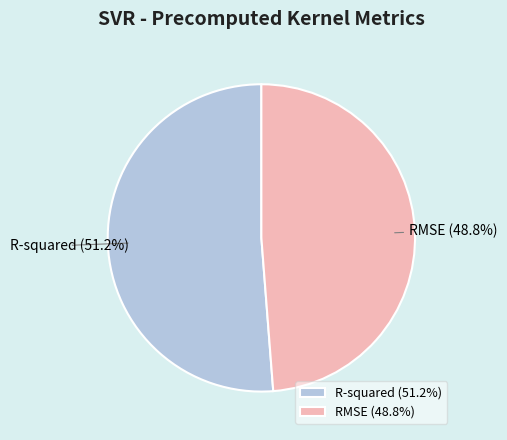

What percentage is the RMSE slice, to the nearest percent?

49%